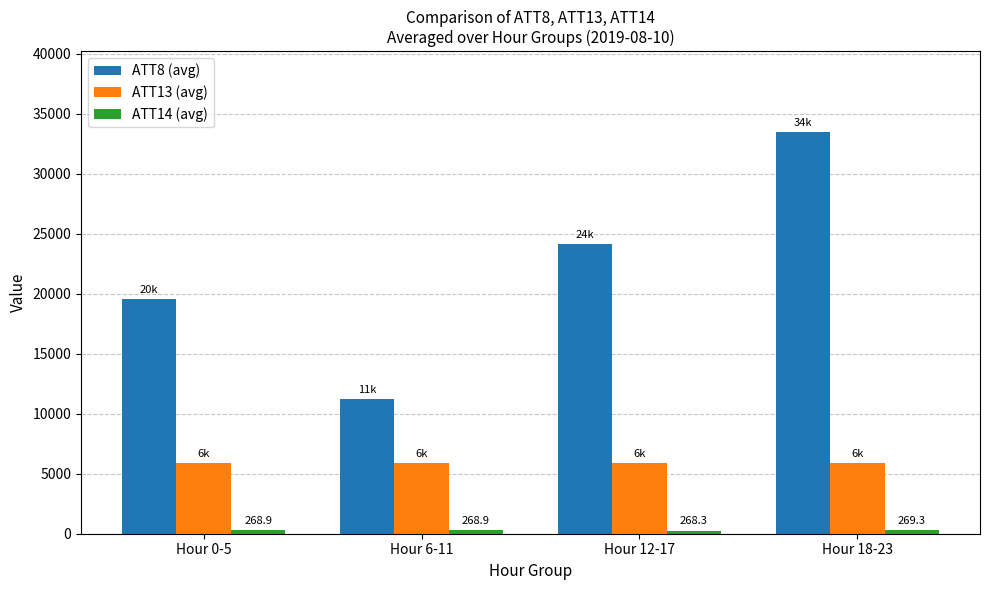

At which category is the sum across all series the highest?

Hour 18-23